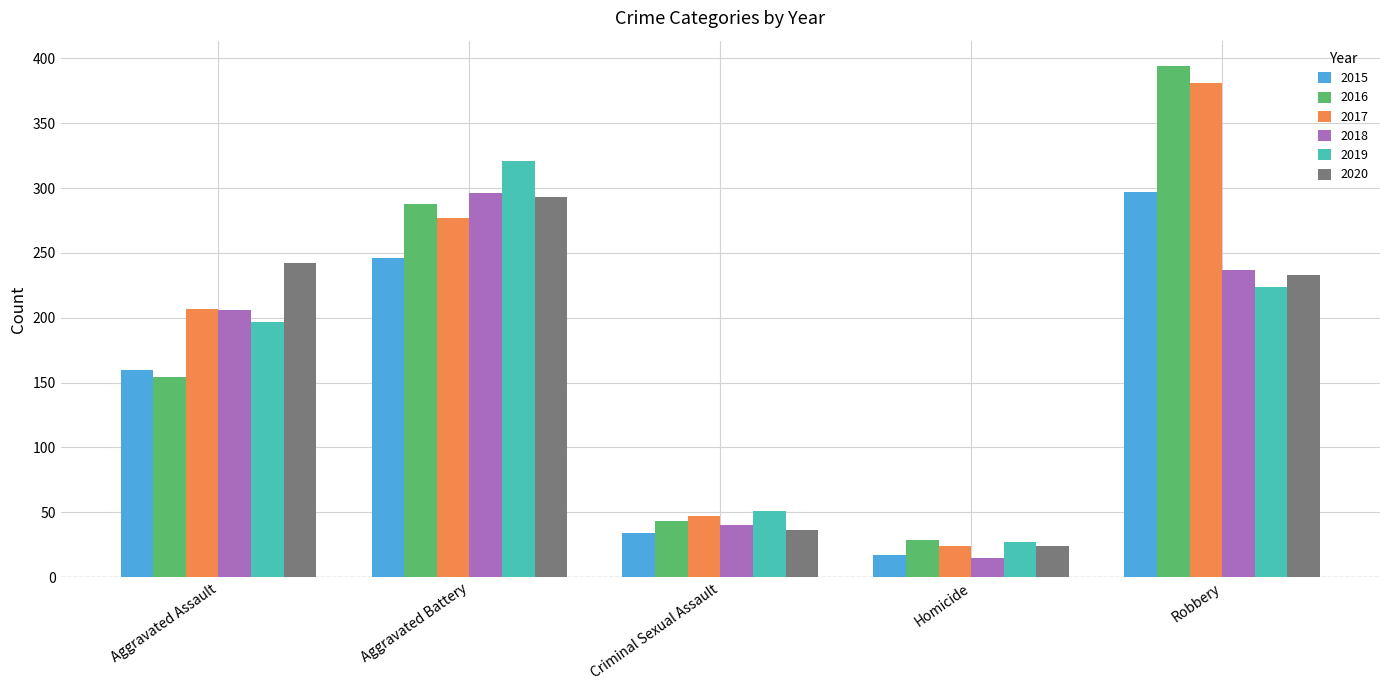

Reading right to left, extract all data points from this chart.

2015: 297	17	34	246	160
2016: 394	29	43	288	154
2017: 381	24	47	277	207
2018: 237	15	40	296	206
2019: 224	27	51	321	197
2020: 233	24	36	293	242